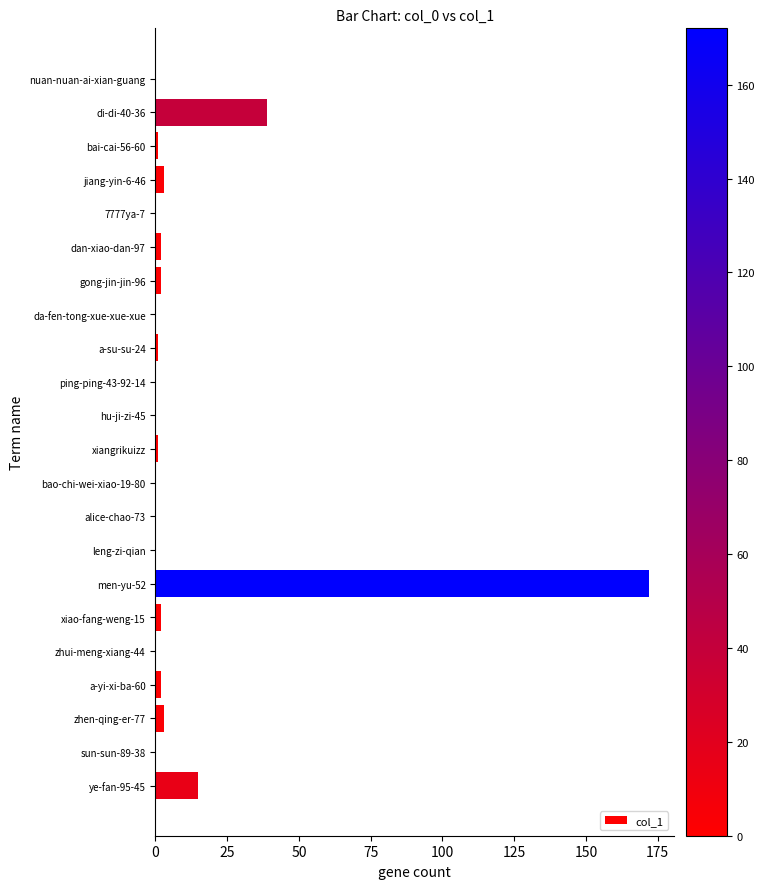

What is the sum of all values?

243